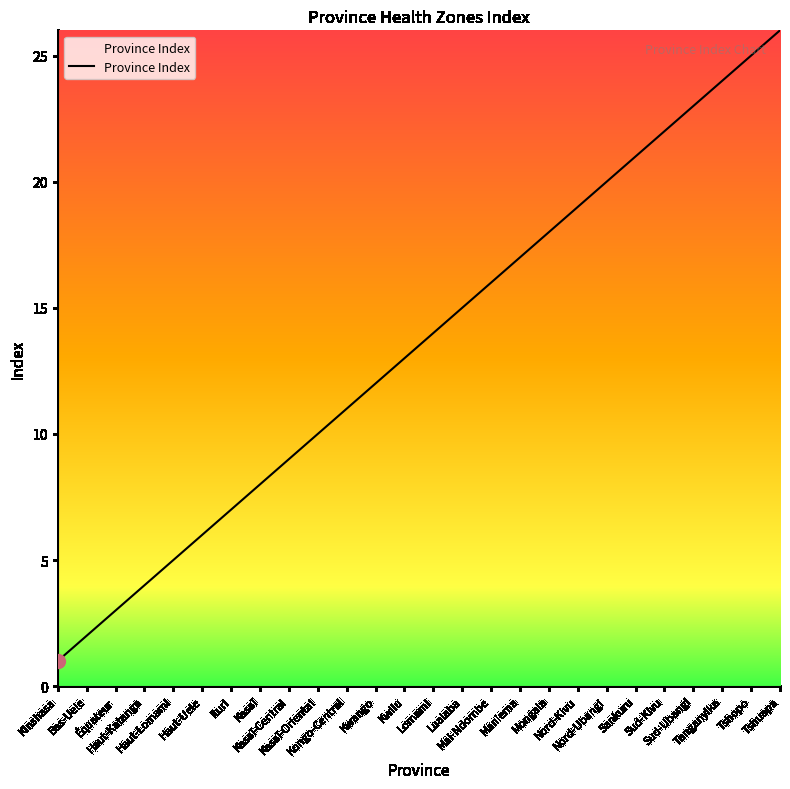

What is the ratio of the value at Kasaï to the value at Haut-Katanga?

2.0